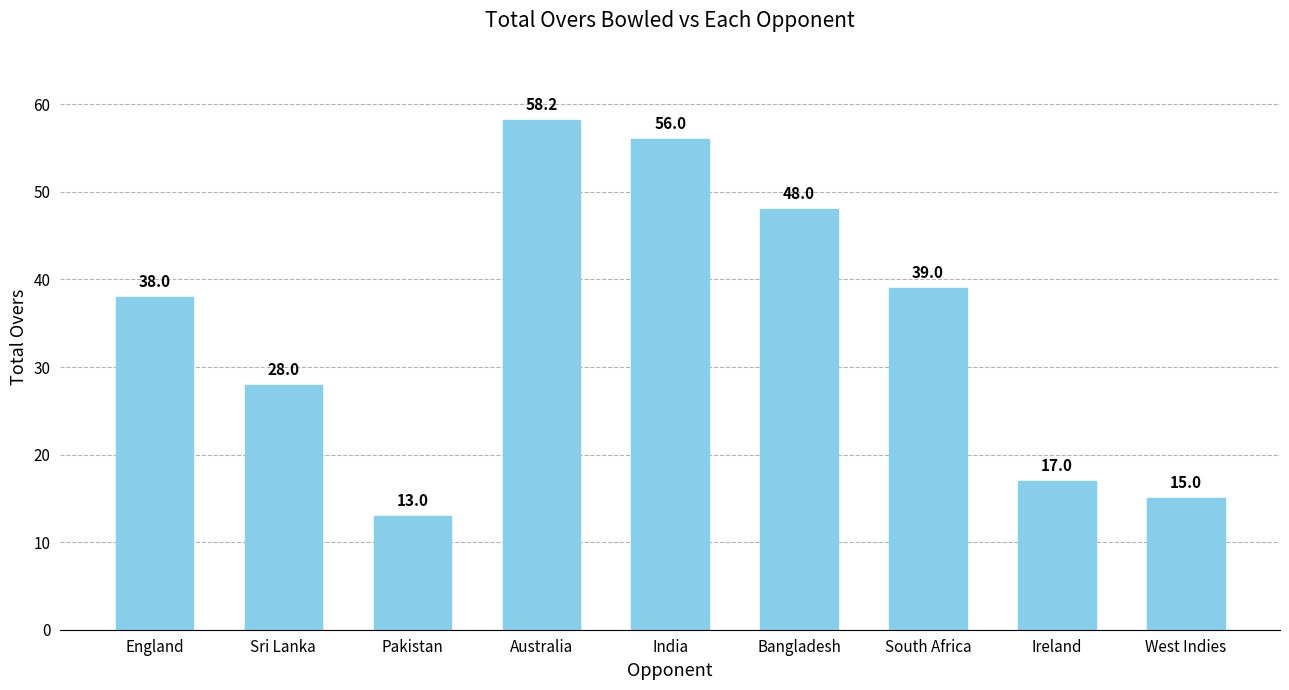

Is it true that the value at Bangladesh is 48.0?

True